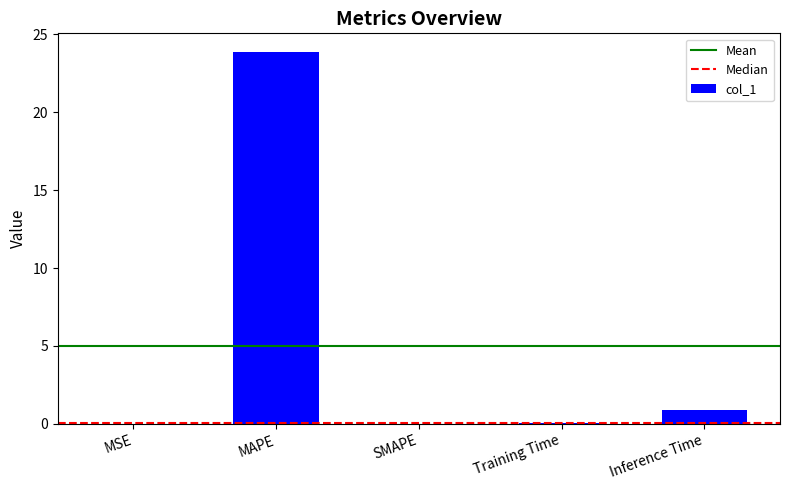

Which label corresponds to the largest value in the chart?

MAPE